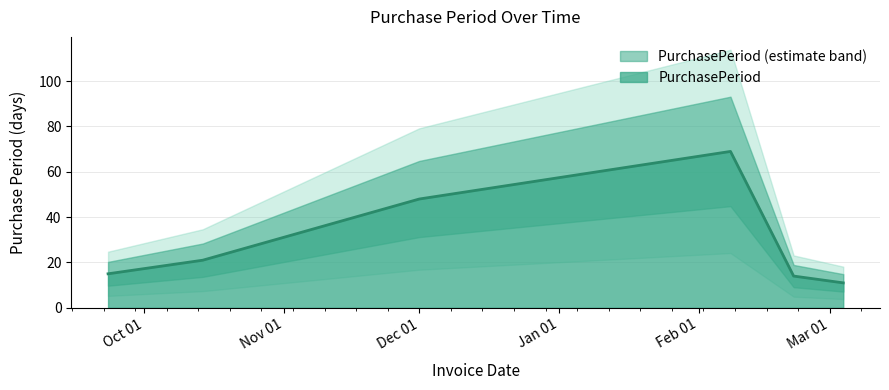

Reading left to right, extract all data points from this chart.

15	21	48	69	14	11